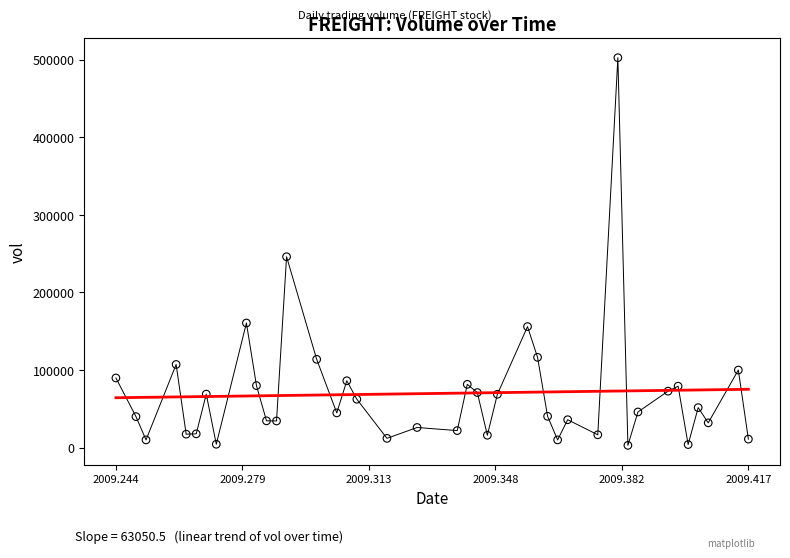

What Y value in the scatter plot is closest to 252700?

246000